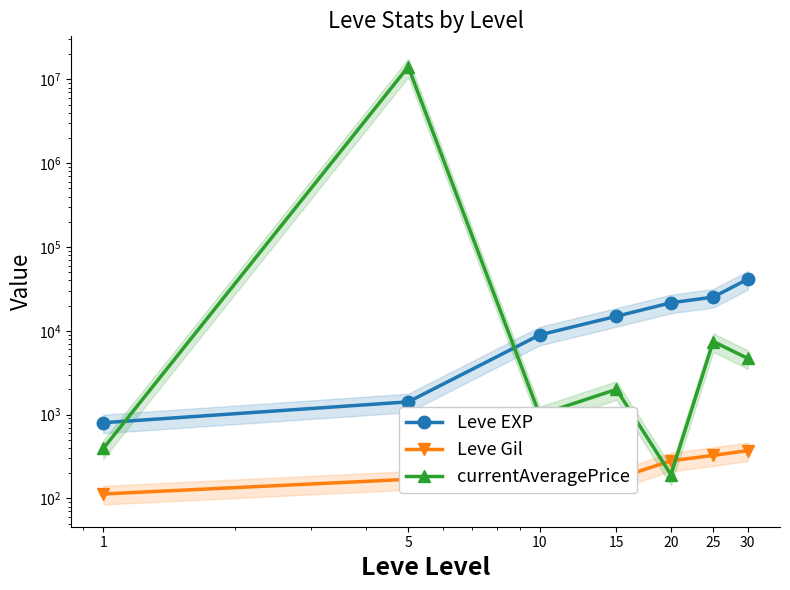

How many series are shown in this chart?

3